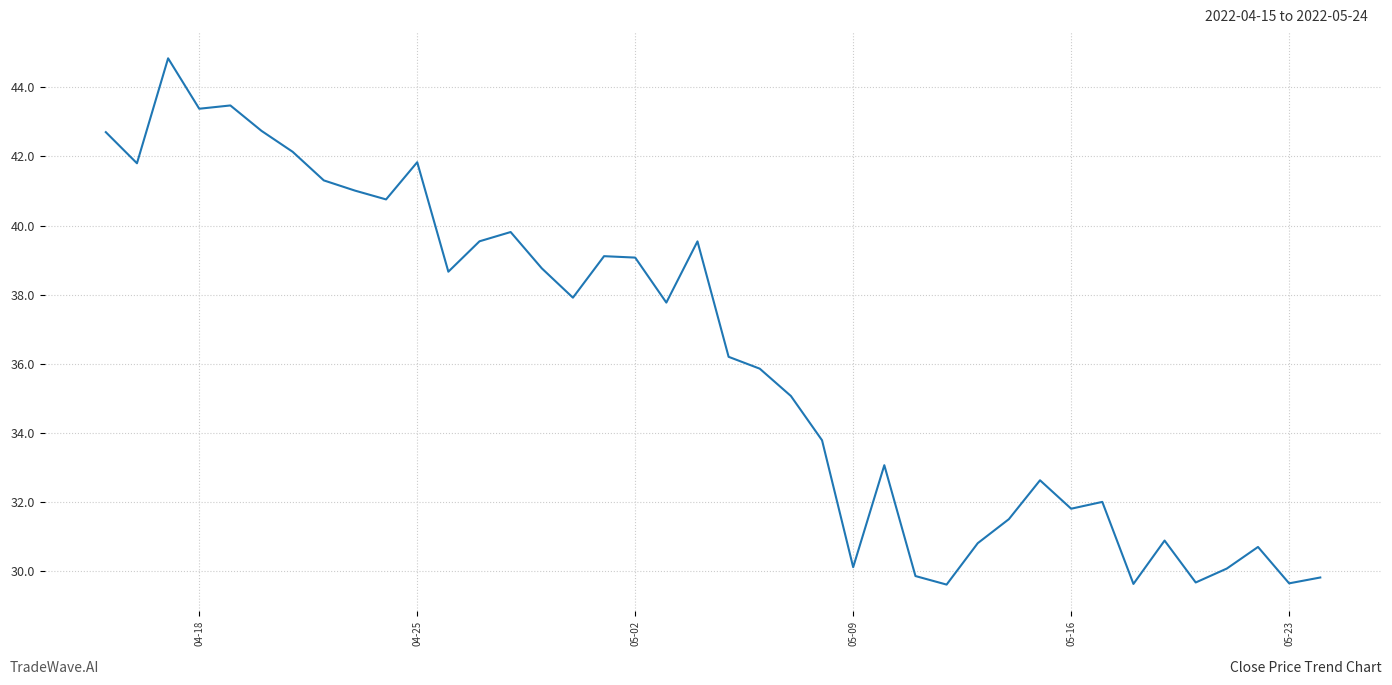

What is the maximum value shown in the chart?

44.8